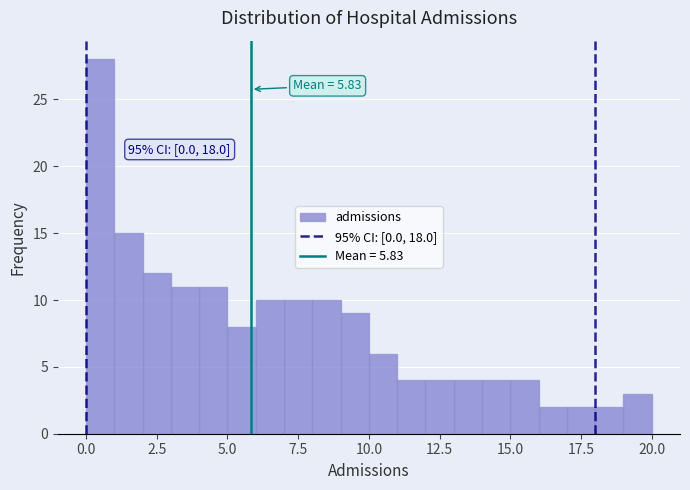

Around what value on the x-axis is the tallest bar? Give the approximate position of its centre, as read against the axis.

0.5